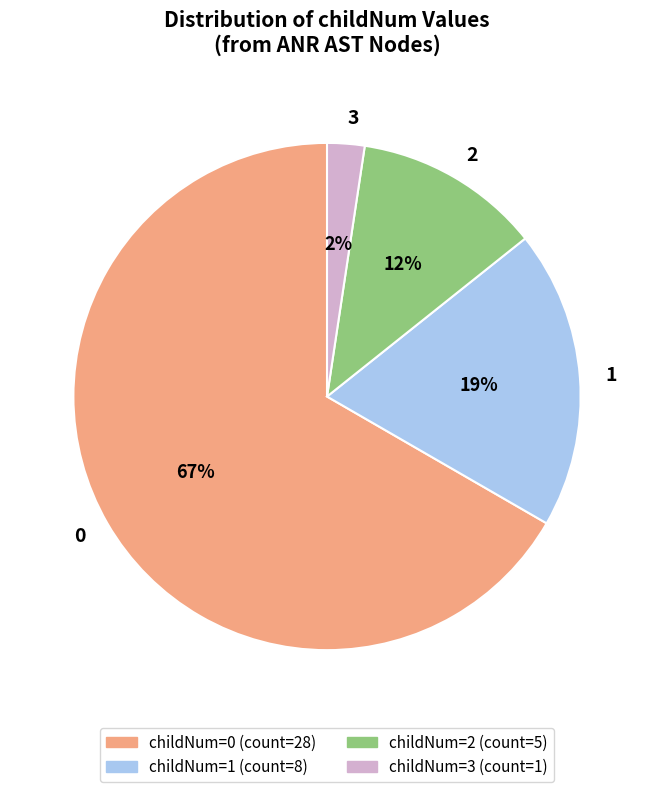

To the nearest percent, what percentage of the pie is 3?

2%